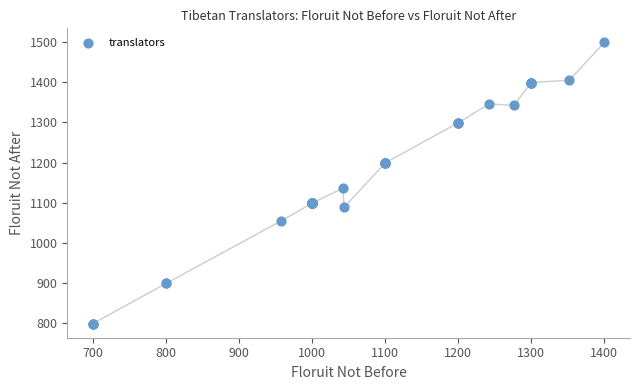

What Y value in the scatter plot is closest to 1149?

1136